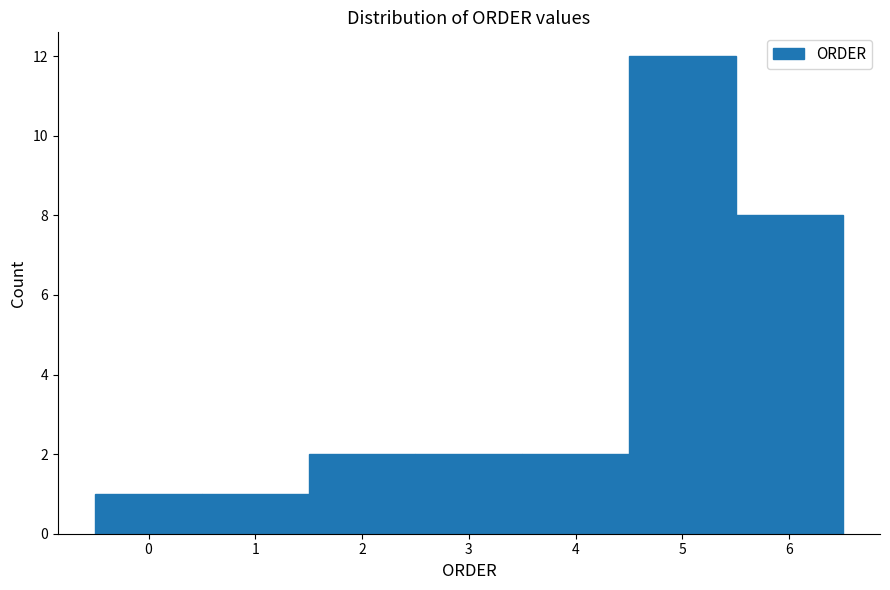

Reading left to right, transcribe this chart: for each bar, give the range it covers on the x-axis and its height. The values are not printed on the chart, so give them approximately, as read against the axis.

-0.5 to 0.5: 1
0.5 to 1.5: 1
1.5 to 2.5: 2
2.5 to 3.5: 2
3.5 to 4.5: 2
4.5 to 5.5: 12
5.5 to 6.5: 8